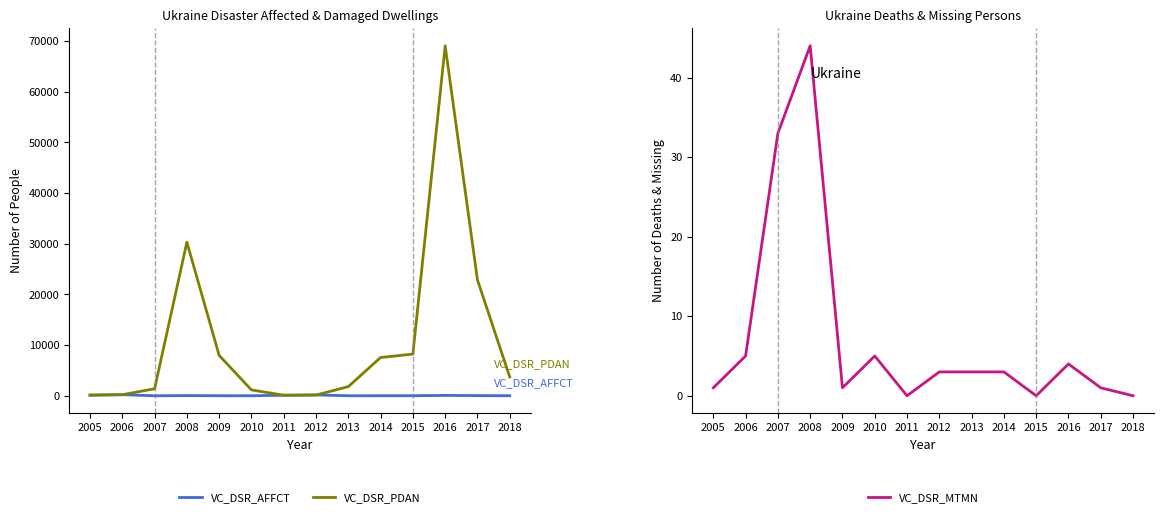

What is the sum of the VC_DSR_PDAN values at 2006 and 2010?

1362